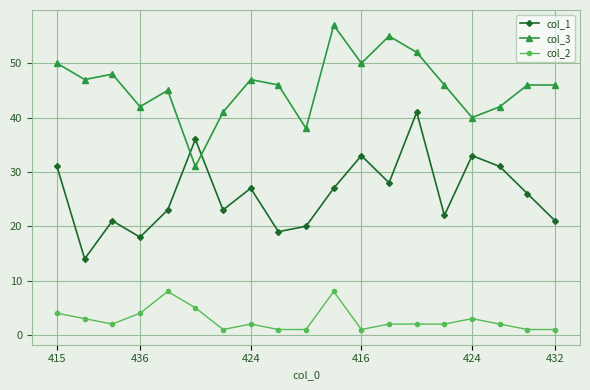

How many categories are shown in the chart?

19